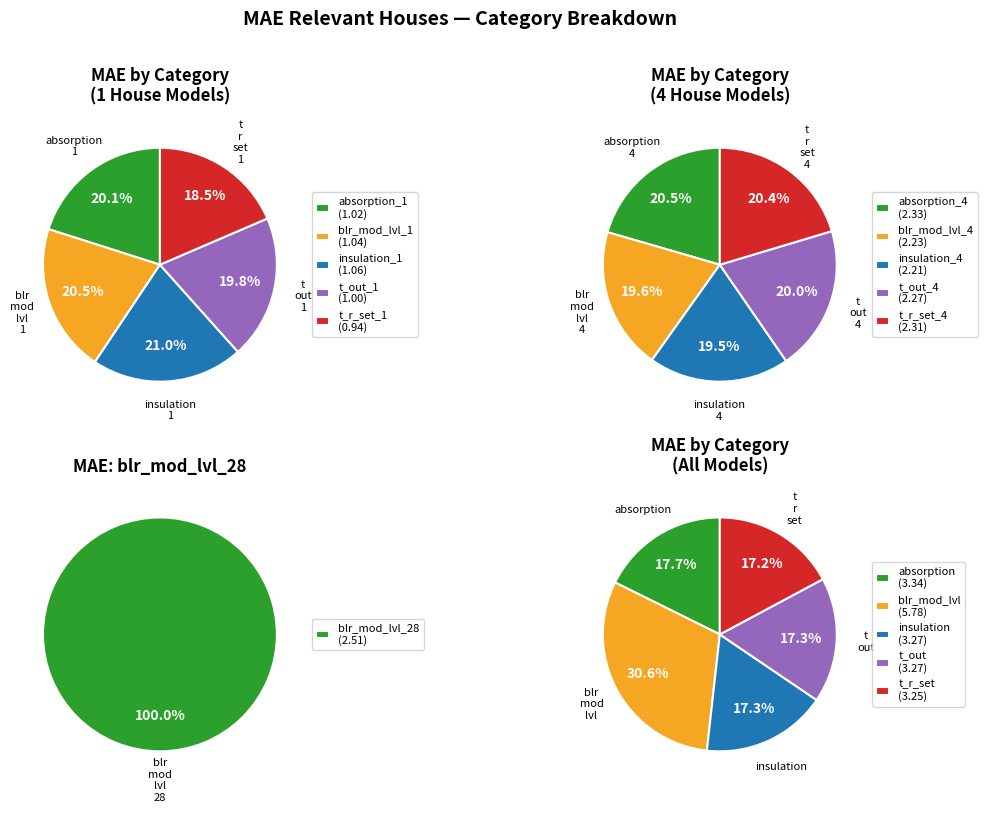

Rank the categories by value from lowest to highest.

t_r_set_1, t_out_1, absorption_1, blr_mod_lvl_1, insulation_1, insulation_4, blr_mod_lvl_4, t_out_4, t_r_set_4, absorption_4, blr_mod_lvl_28